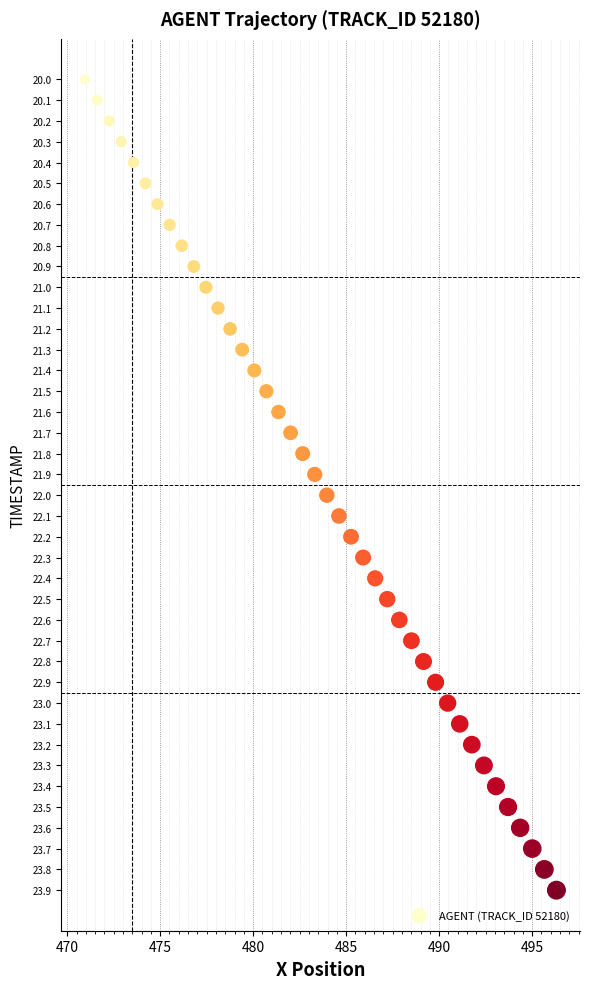

What is the range of X values (max minus min)?

25.4